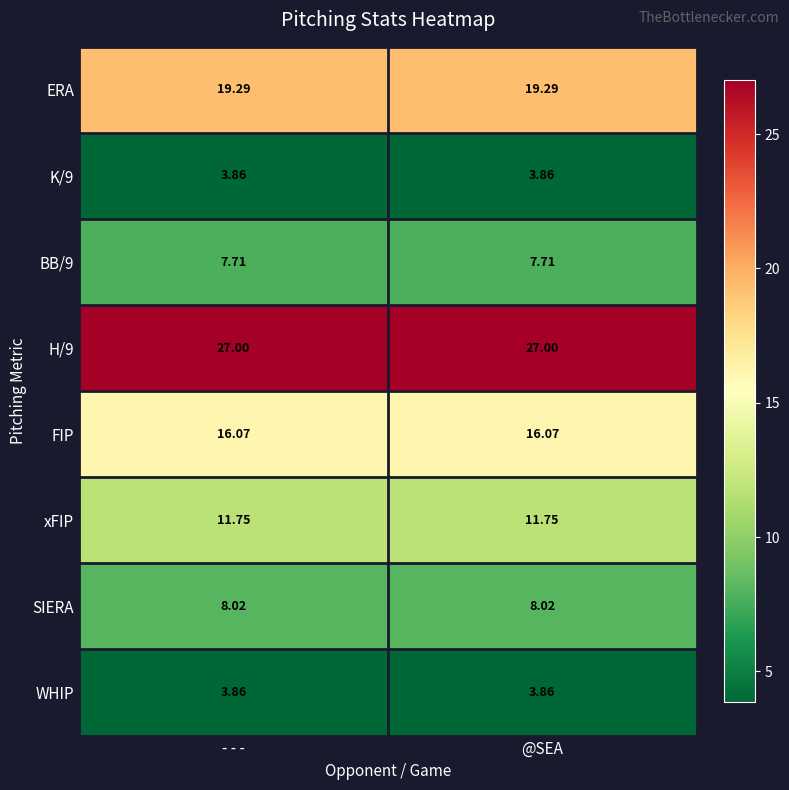

At how many categories does at least one series exceed 11?

2